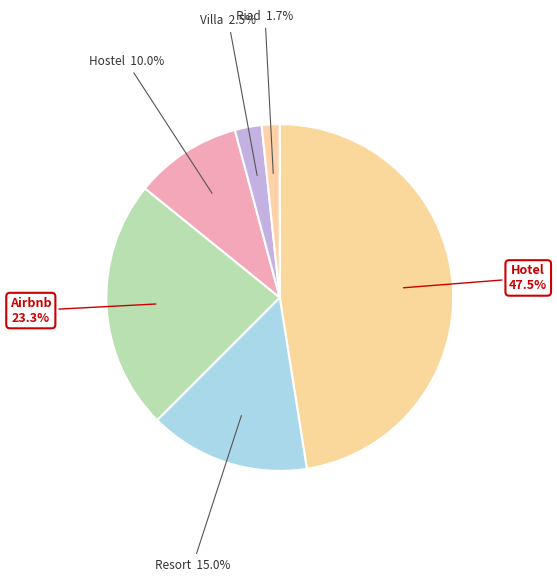

How many segments does this pie chart have?

6